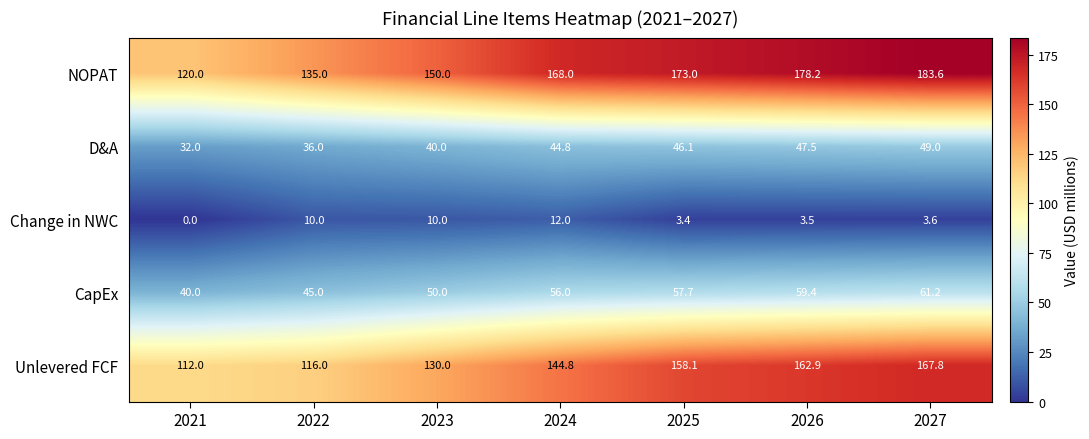

At which label is D&A closest to 40?

2023